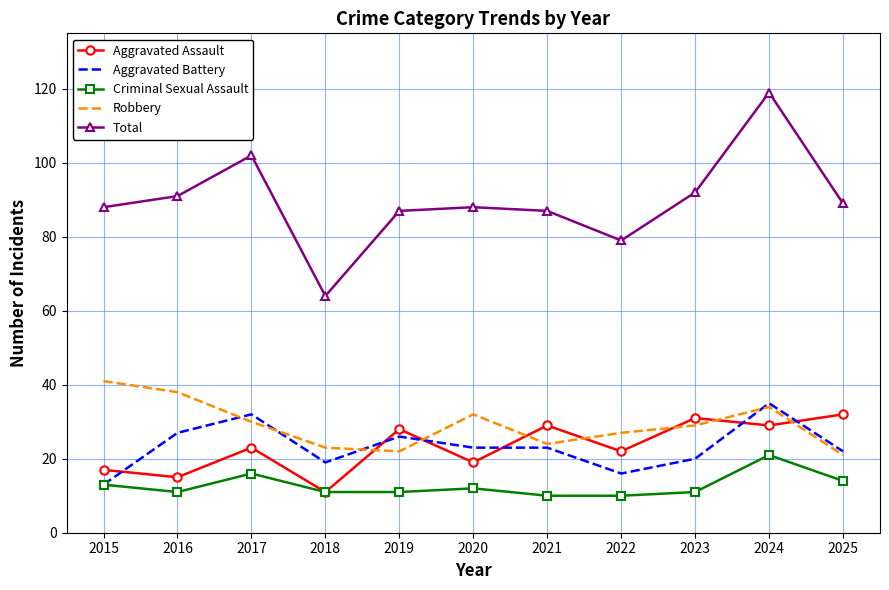

What is the difference between the second highest and minimum values in the Aggravated Battery series?

19